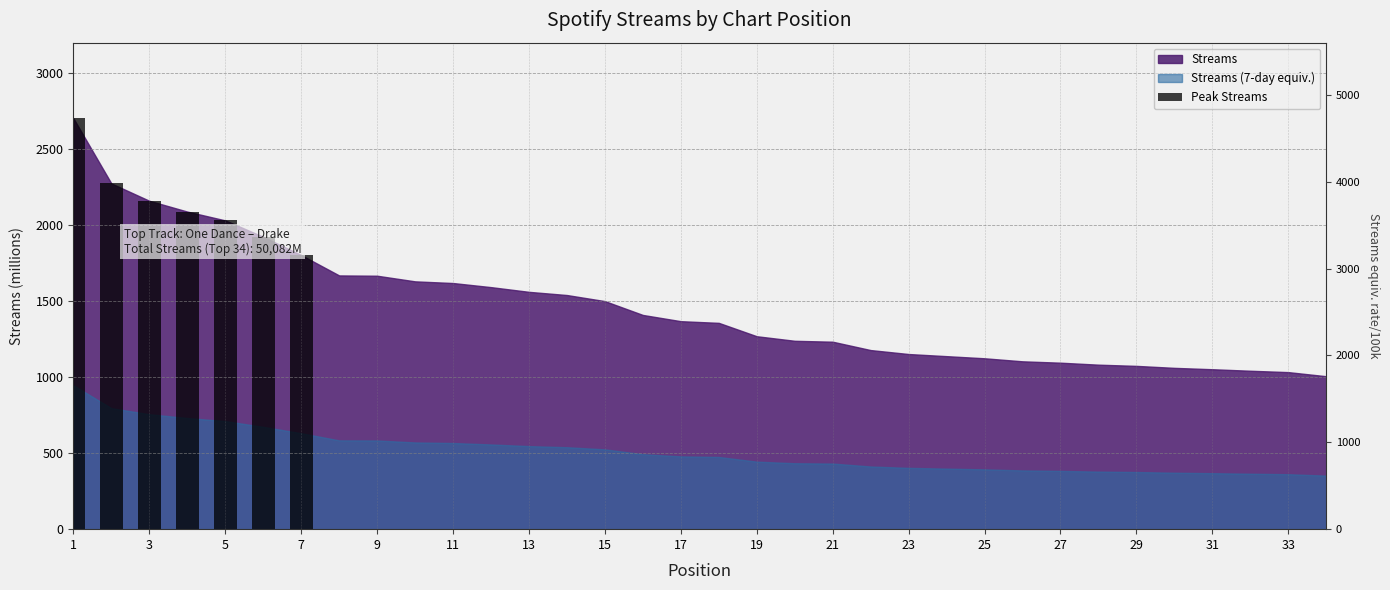

The value at 3 is 813. True or false?

False